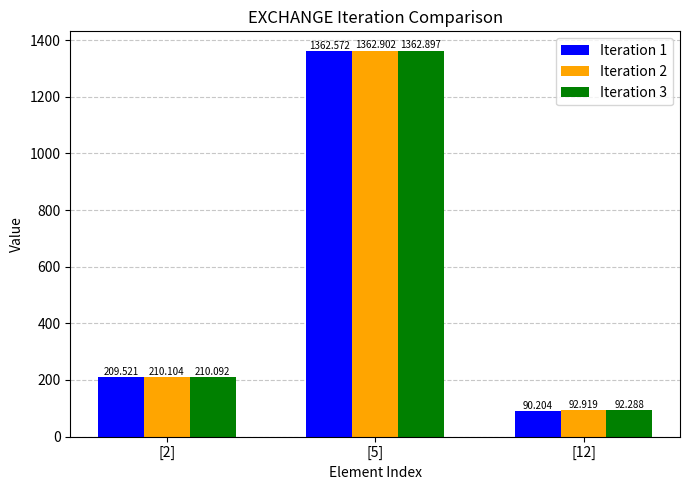

Rank the series at [5] from highest to lowest value.

Iteration 2, Iteration 3, Iteration 1